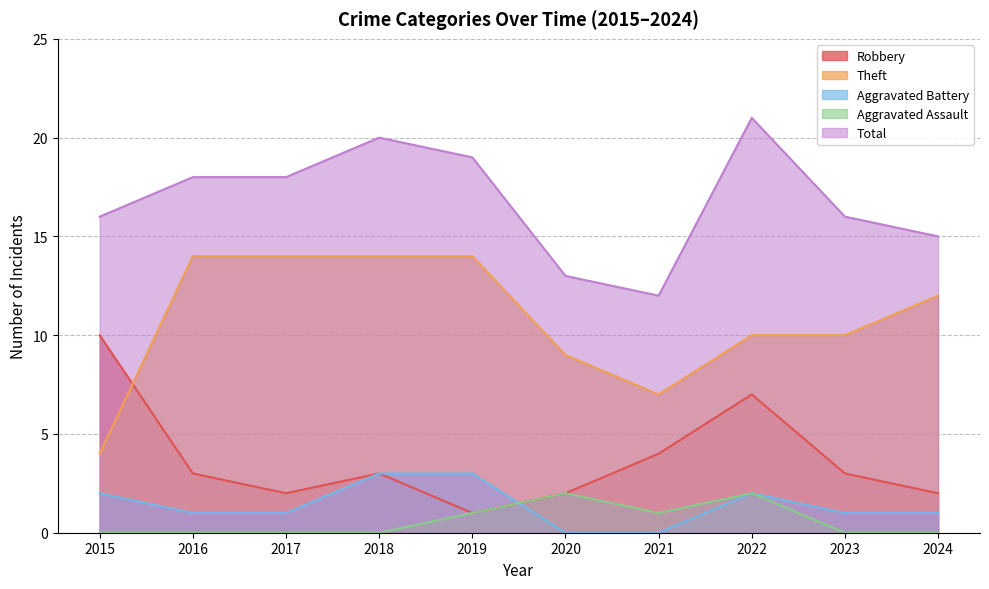

What is the total value across all series at 2021?

24